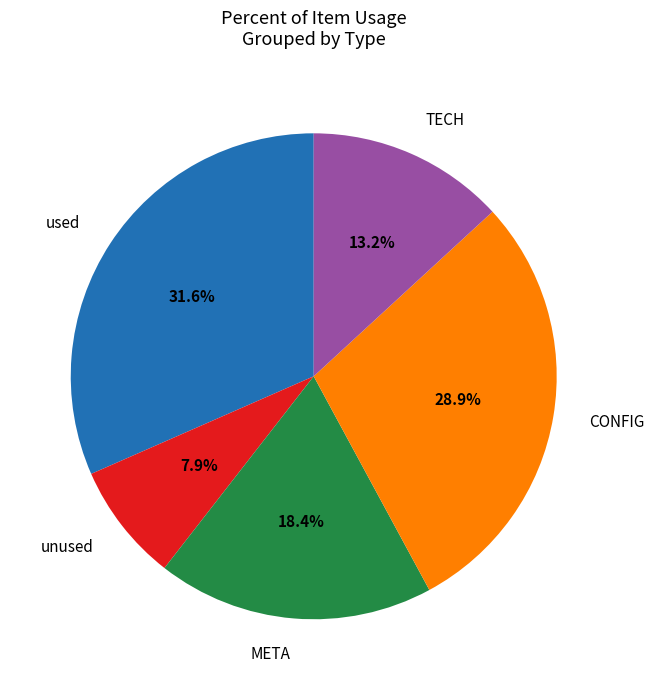

What percentage is the TECH slice, to the nearest percent?

13%